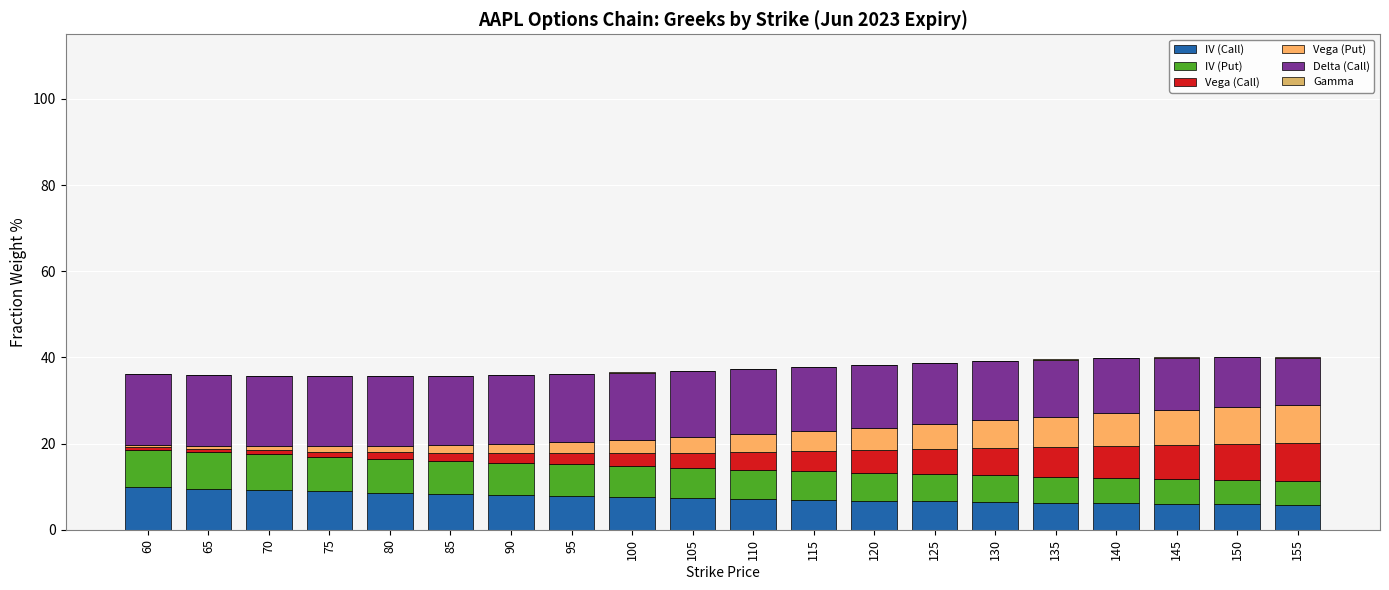

What is the maximum value for IV (Call)?

9.9